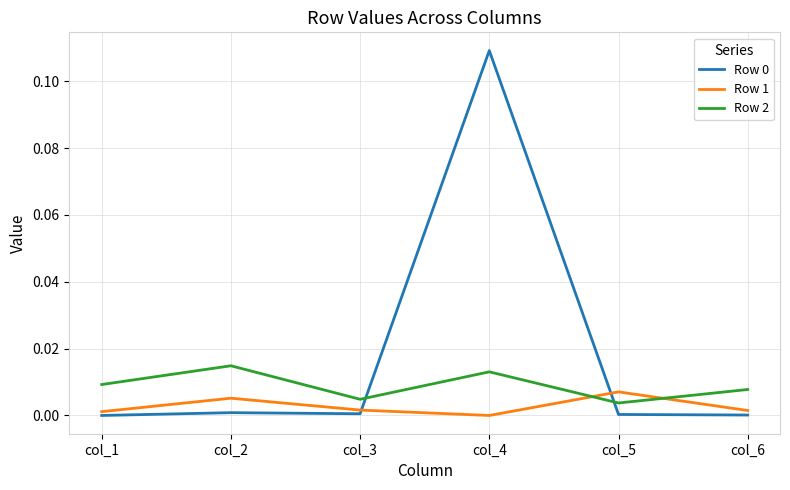

Is the value of Row 0 at col_2 greater than the value of Row 1 at col_5?

No